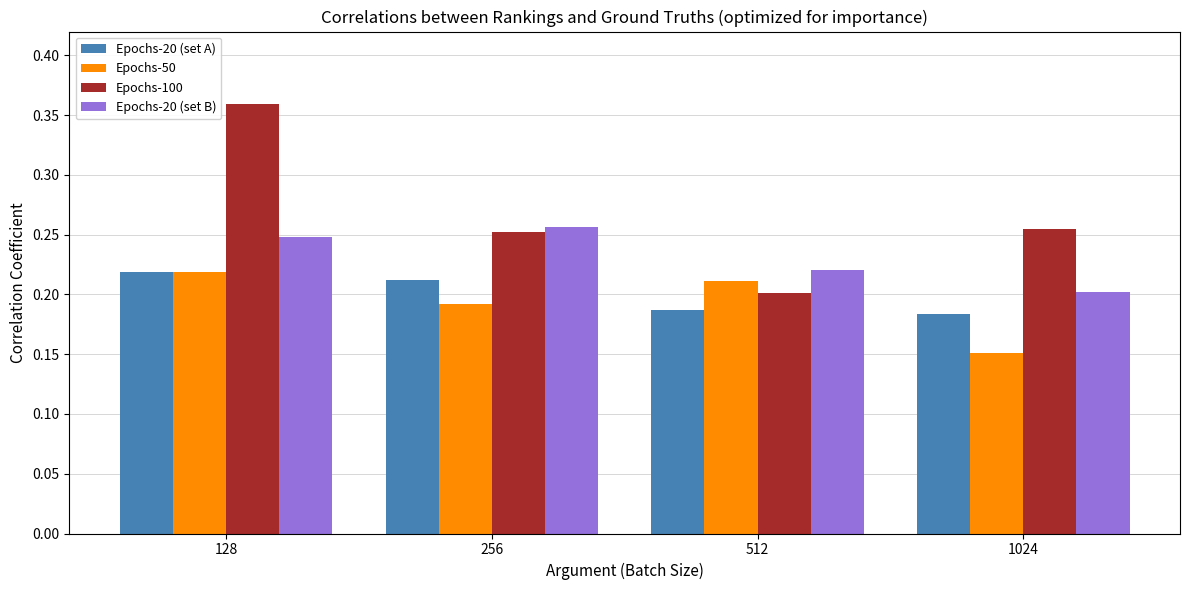

At which category does the chart reach its peak across all series?

128